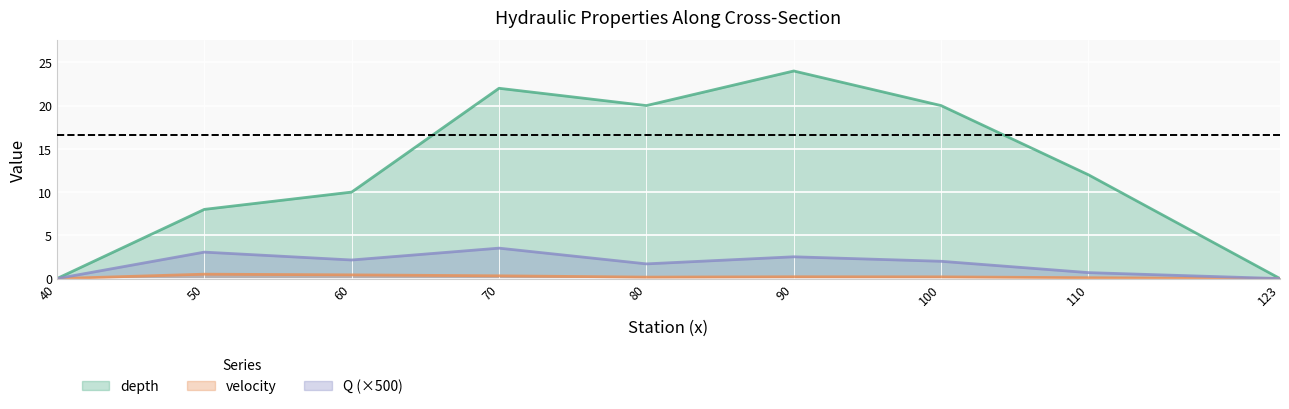

What is the average value of the velocity series?

0.2